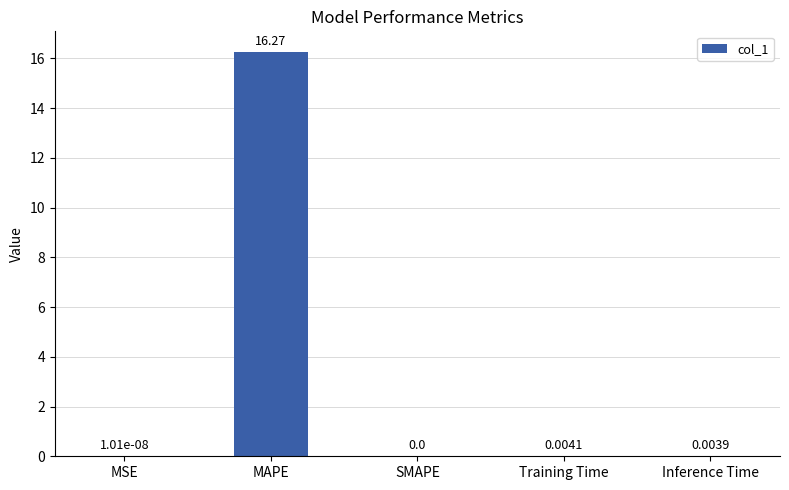

Are the bars horizontal?

No